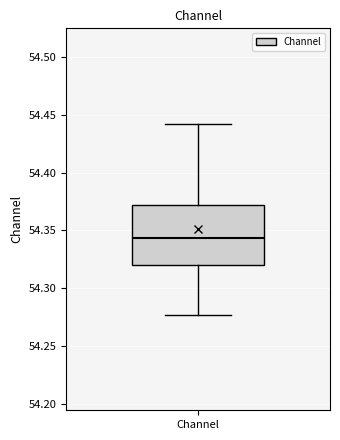

Read this box plot against the y-axis: the position of the median line, the range covered by the box, and the ends of both whiskers. The values are not printed on the chart, so give them approximately, as read against the axis.

median 54.345, box 54.320 to 54.370, whiskers 54.275 to 54.440